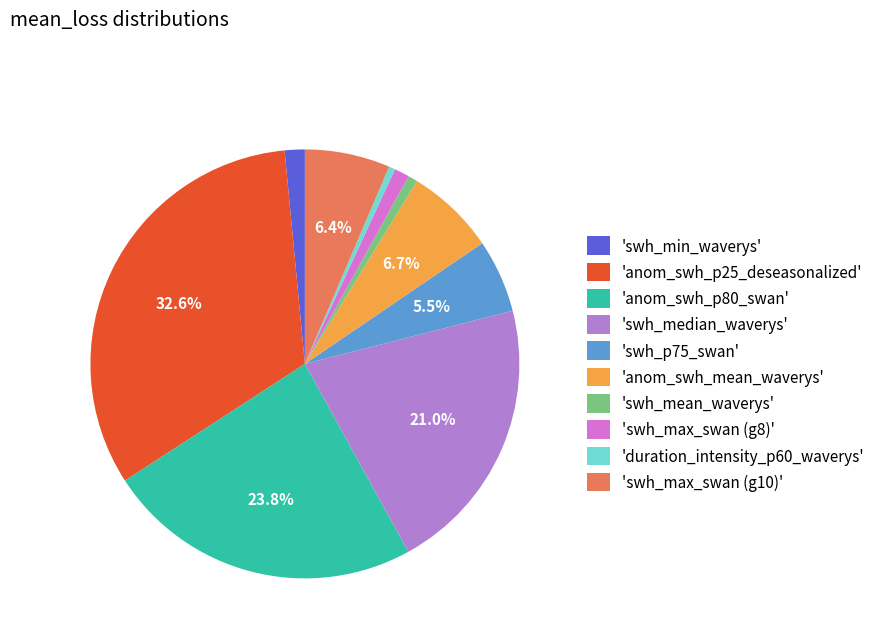

Count the number of slices in the pie.

10